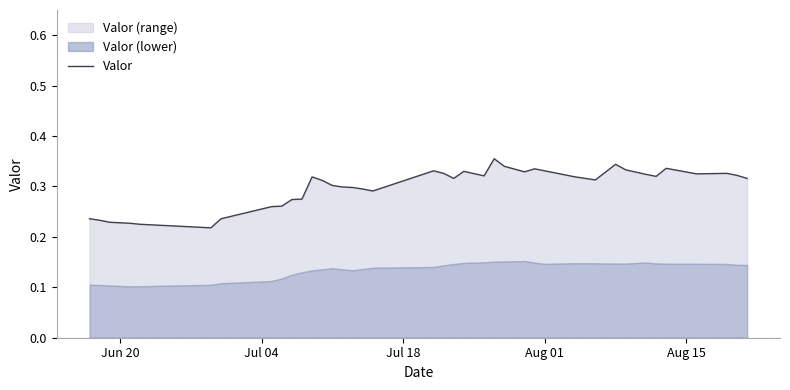

How many points are higher than both their immediate neighbors (excluding endpoints)?

8